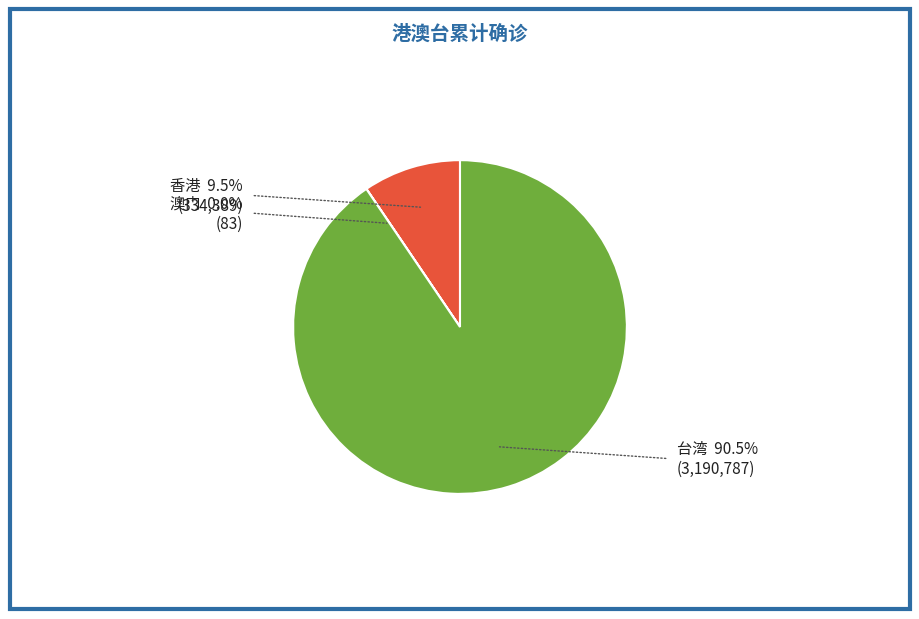

What is the ratio of the value at 香港 to the value at 台湾?

0.1